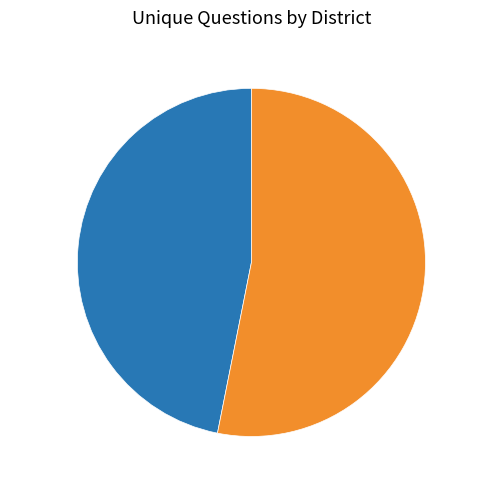

Which slice represents more than half of the pie?

32935